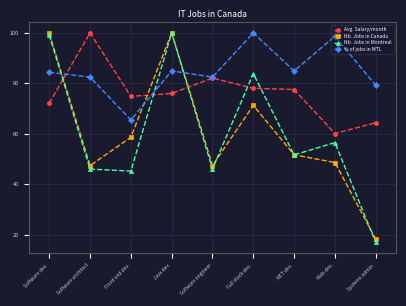

What is the spread (max minus min) of values at .NET dev.?

33.3